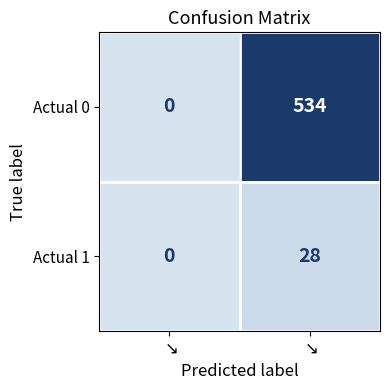

How many values in Actual 0 are above zero?

1